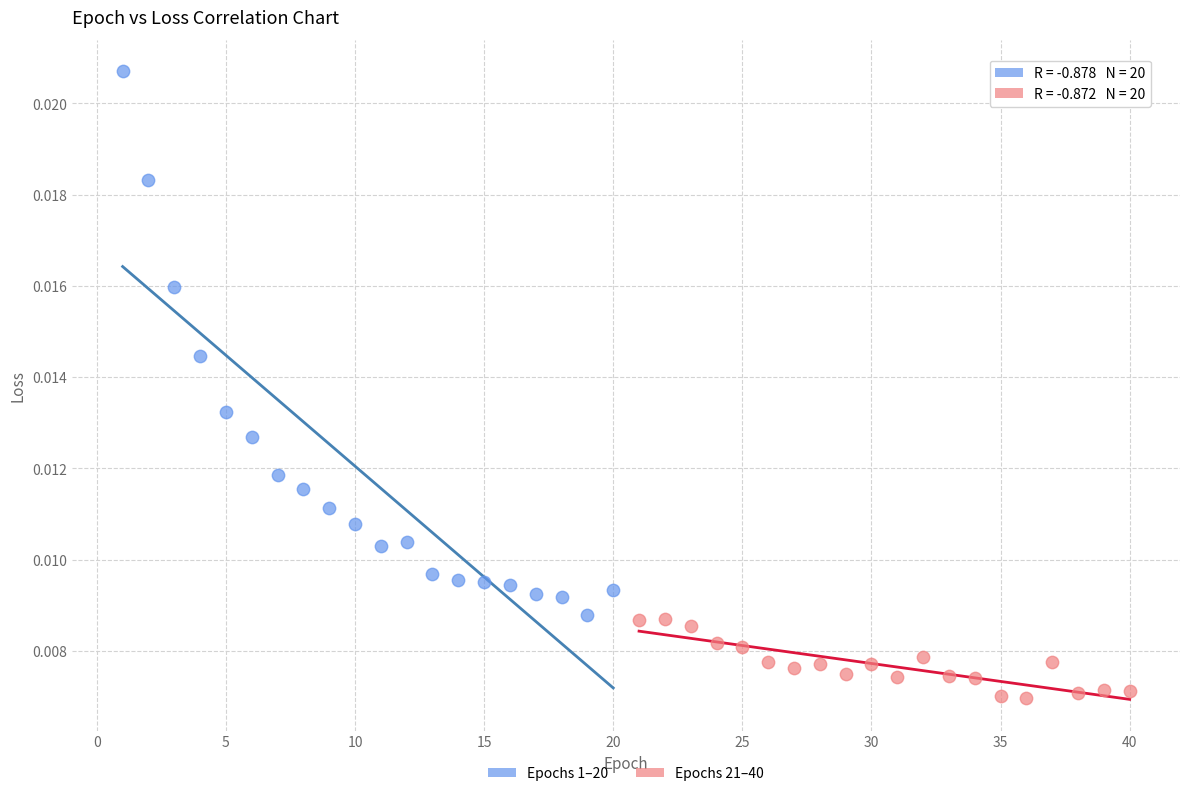

Which series reaches the maximum Y coordinate?

Epochs 1–20